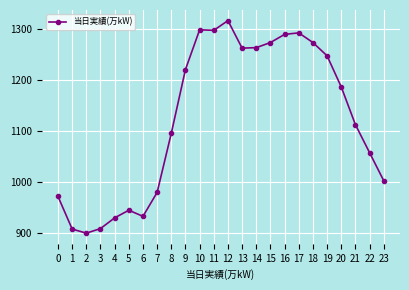

What is the smallest value displayed?

899